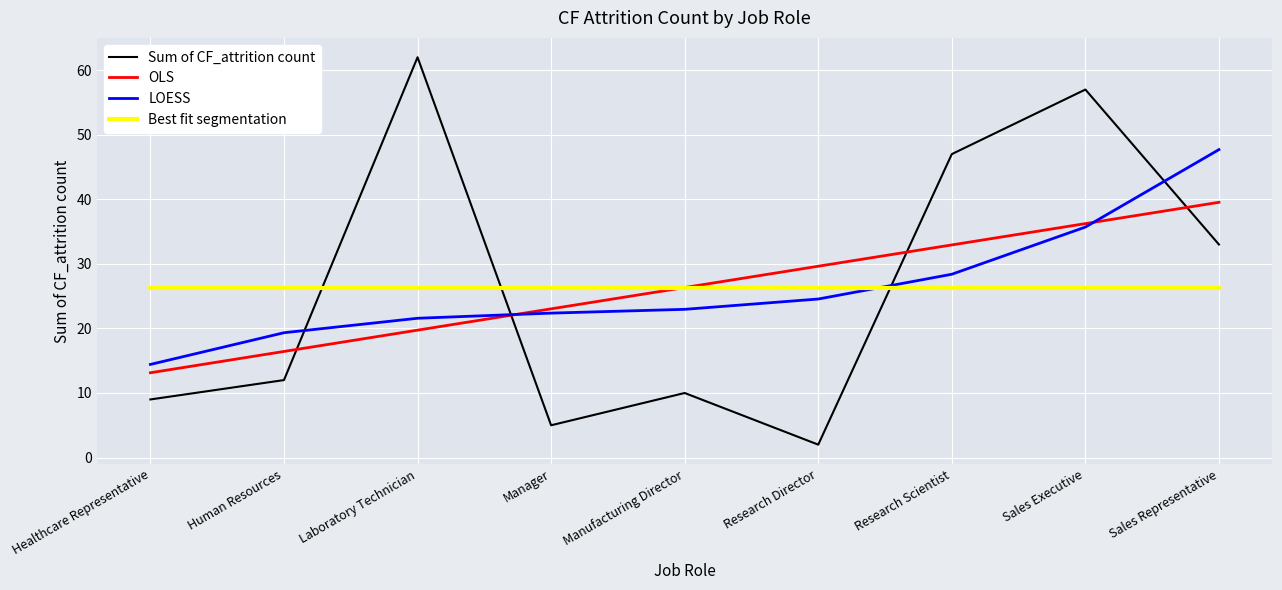

At which category does Sum of CF_attrition count reach its first local valley?

Manager